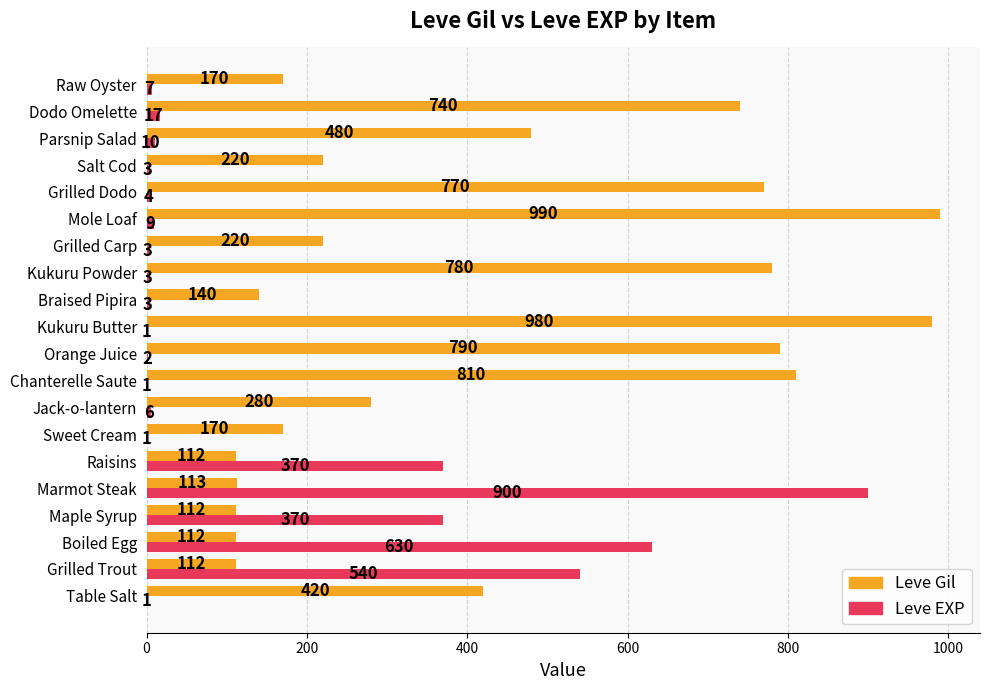

Which series changed the most between Jack-o-lantern and Kukuru Butter?

Leve Gil